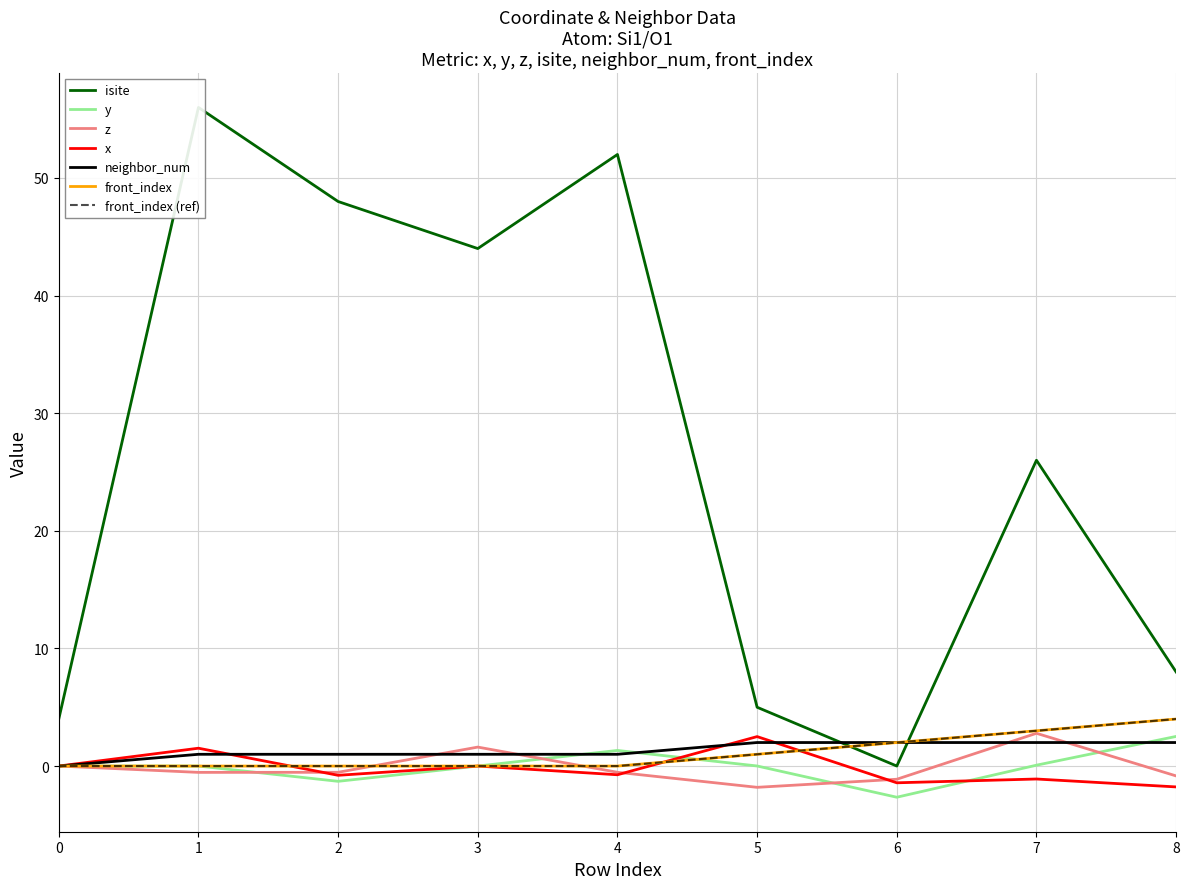

What is the value of the x point at the 7th from the left?

-1.4